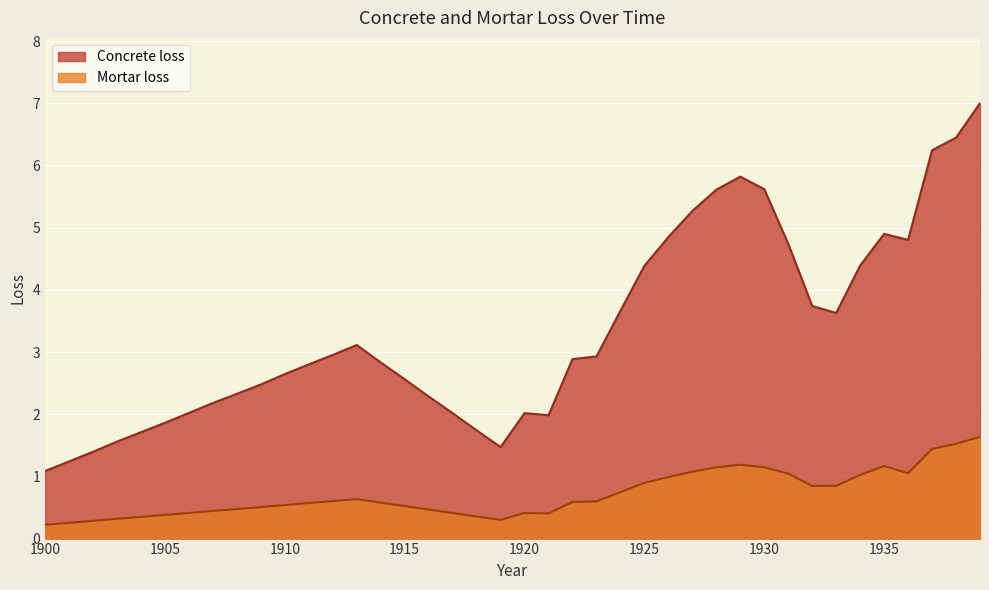

List the labels in order of Concrete loss value, smallest first.

1900, 1901, 1902, 1919, 1903, 1904, 1918, 1905, 1921, 1917, 1920, 1906, 1907, 1916, 1908, 1909, 1915, 1910, 1911, 1914, 1922, 1923, 1912, 1913, 1933, 1924, 1932, 1925, 1934, 1931, 1936, 1926, 1935, 1927, 1928, 1930, 1929, 1937, 1938, 1939